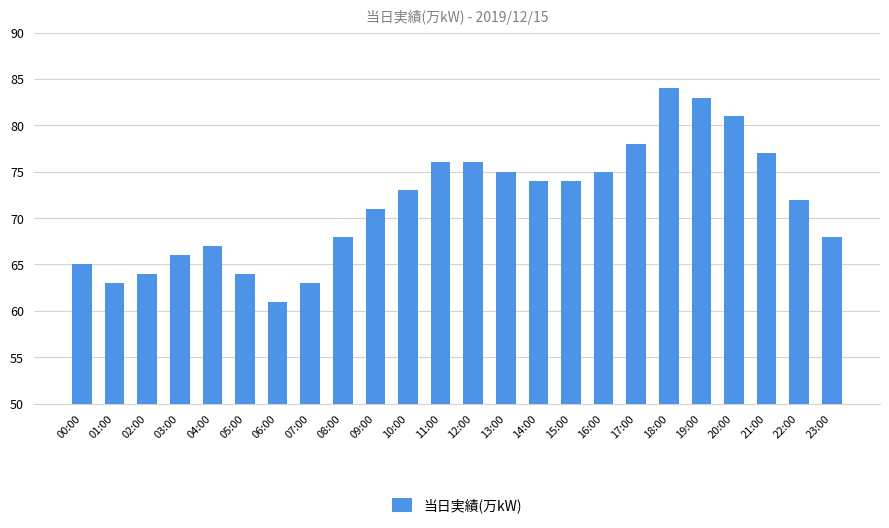

Reading left to right, extract all data points from this chart.

65	63	64	66	67	64	61	63	68	71	73	76	76	75	74	74	75	78	84	83	81	77	72	68